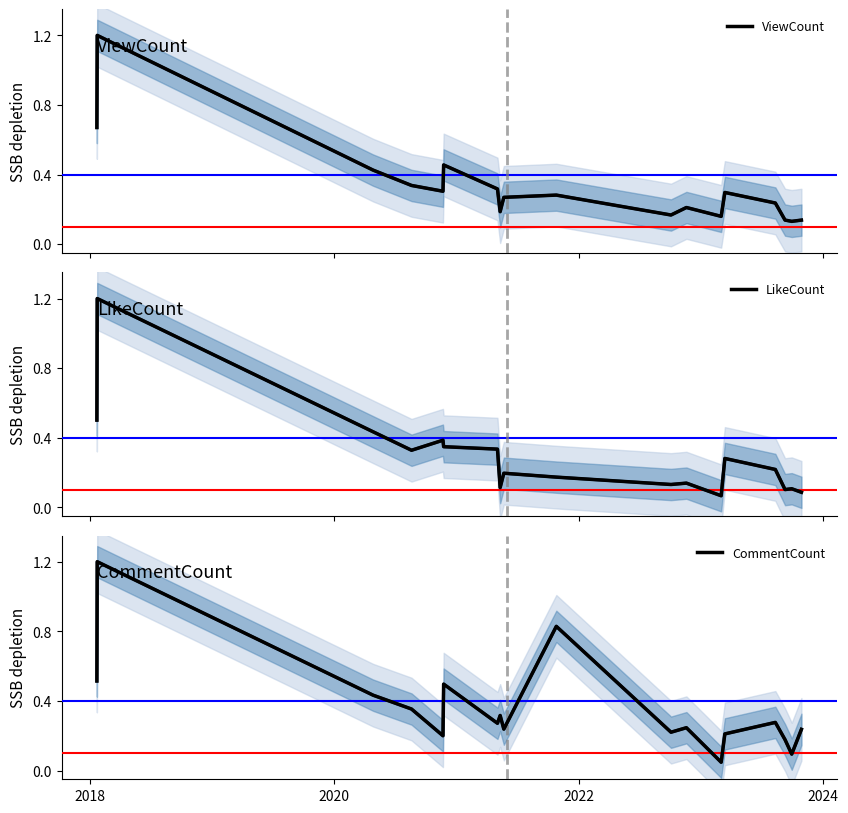

What are all the series names shown in the legend?

ViewCount, LikeCount, CommentCount